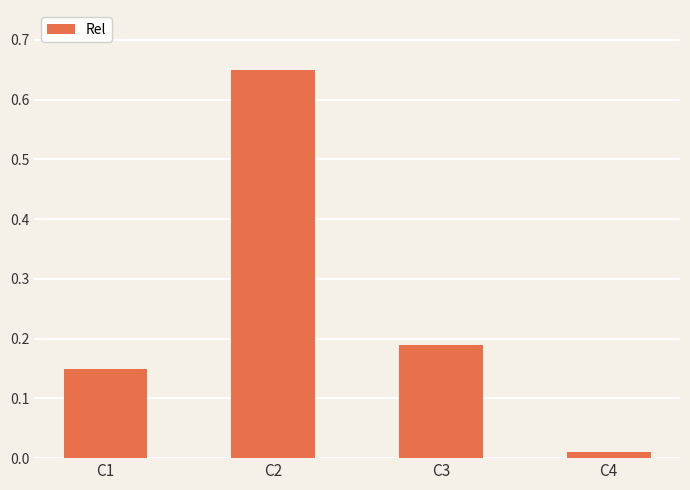

The value at C1 is 0.2. True or false?

False